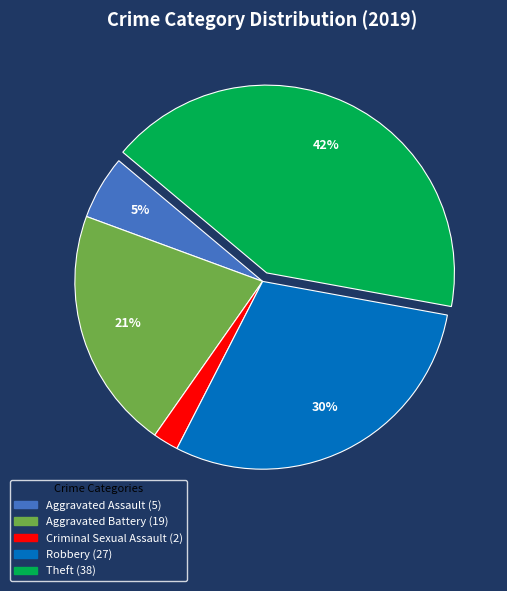

Is there any slice that represents more than half of the pie?

No